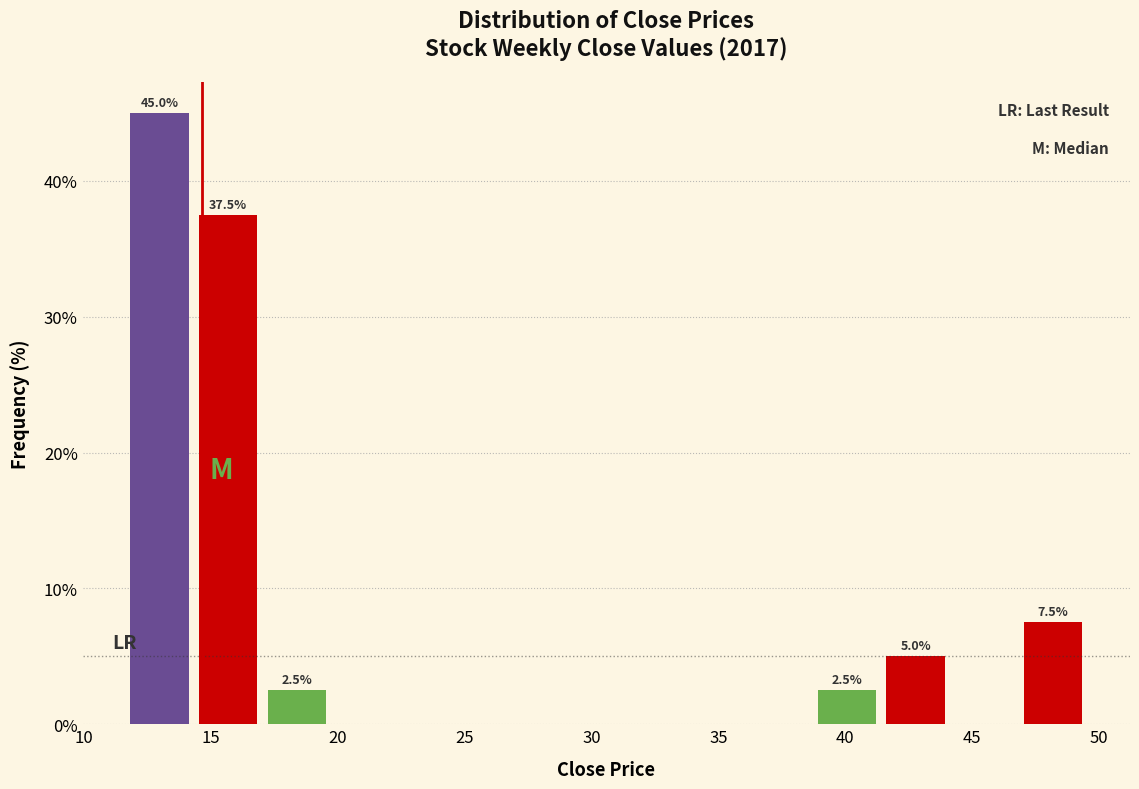

Which range on the x-axis has the tallest bar?

11.5 to 14.5